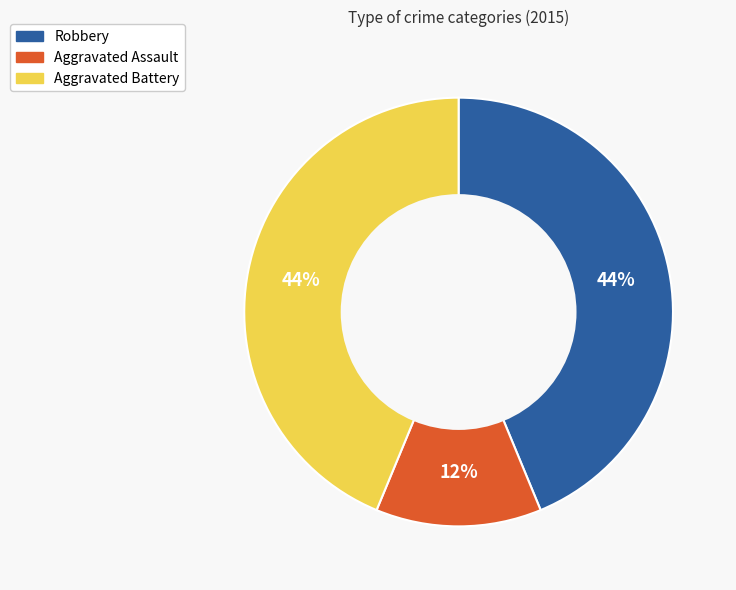

To the nearest percent, what percentage of the pie is Robbery?

44%